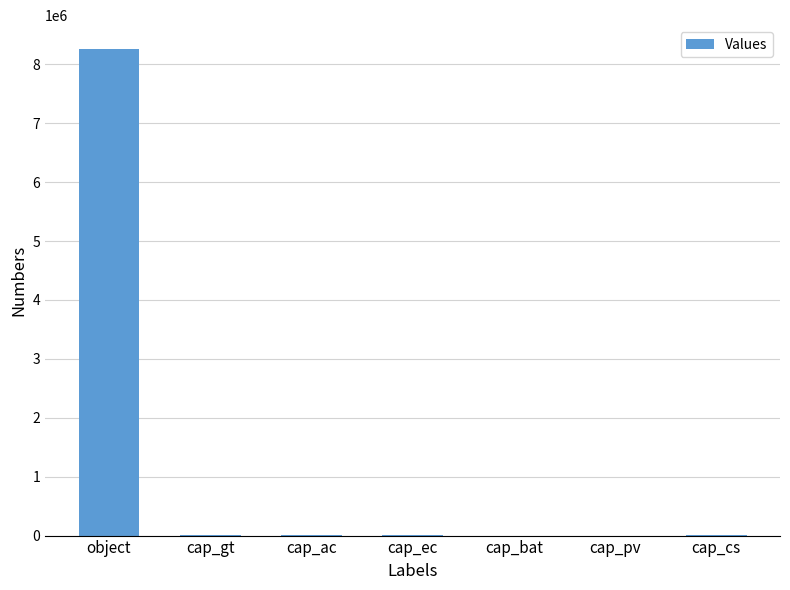

Are the bars horizontal?

No